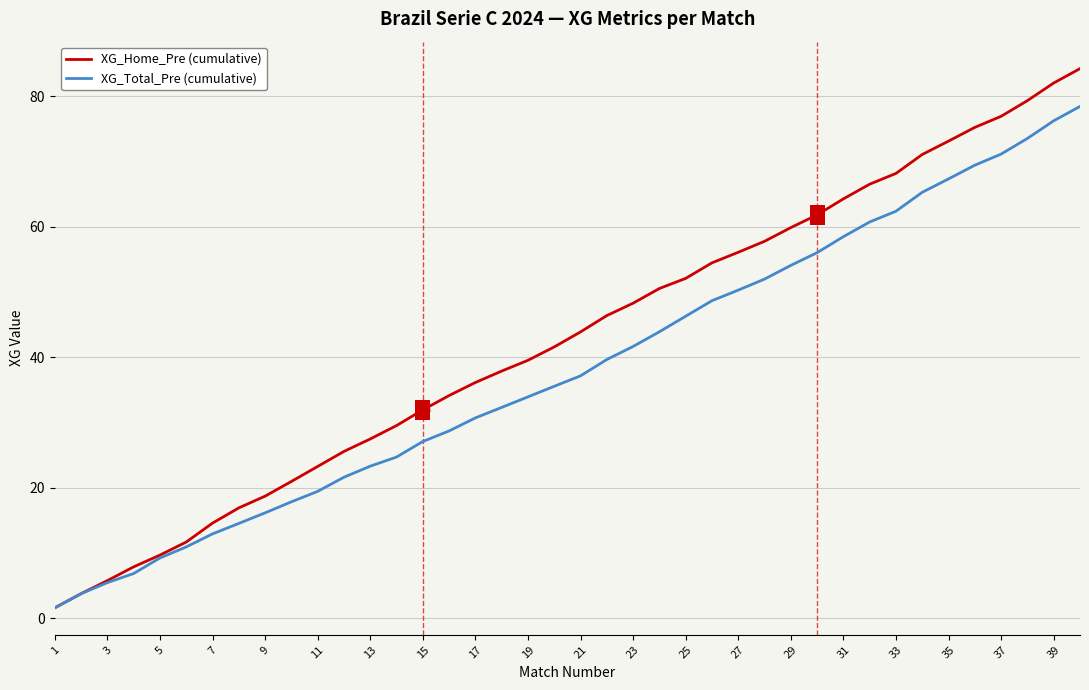

Which series has the largest total across all categories?

XG_Home_Pre (cumulative)